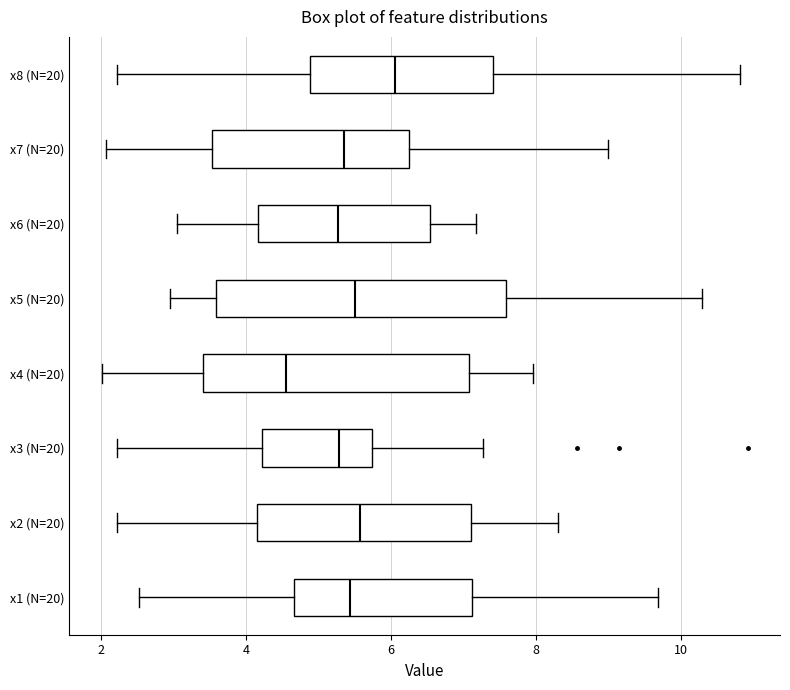

Comparing the boxes themselves (not the whiskers), which one is the widest?

x5 (N=20)